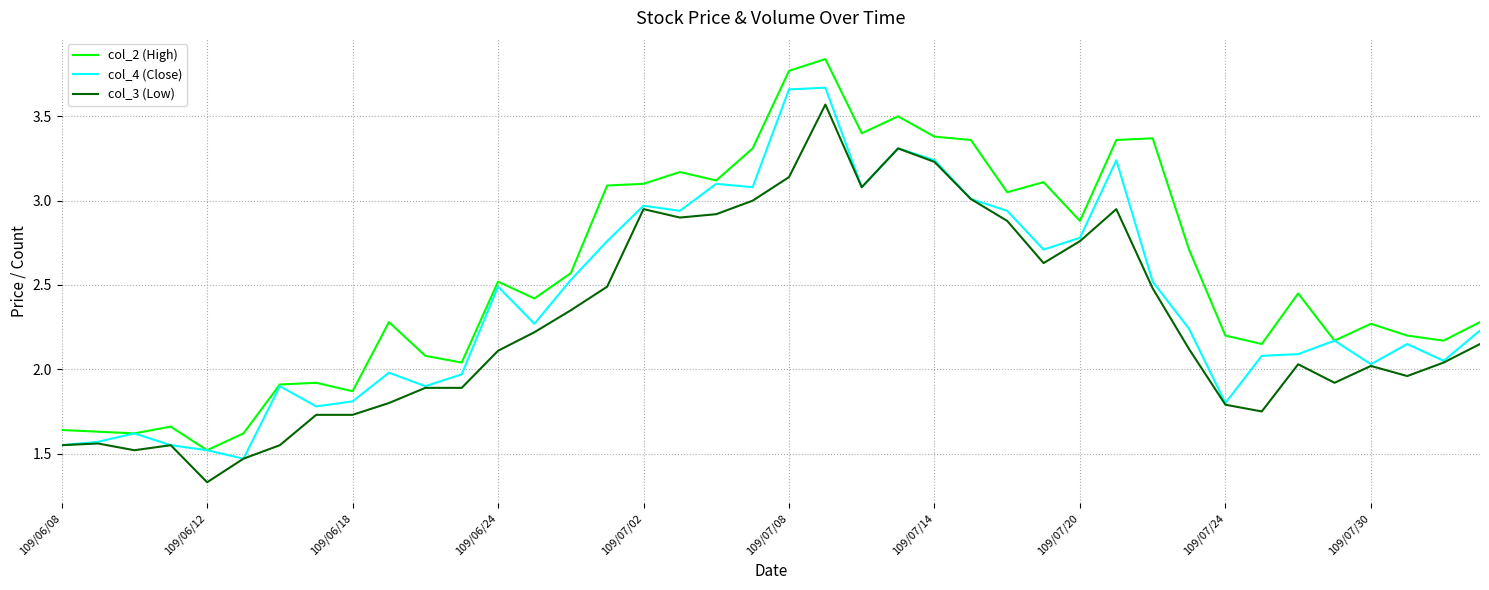

What are all the series names shown in the legend?

col_2 (High), col_4 (Close), col_3 (Low)